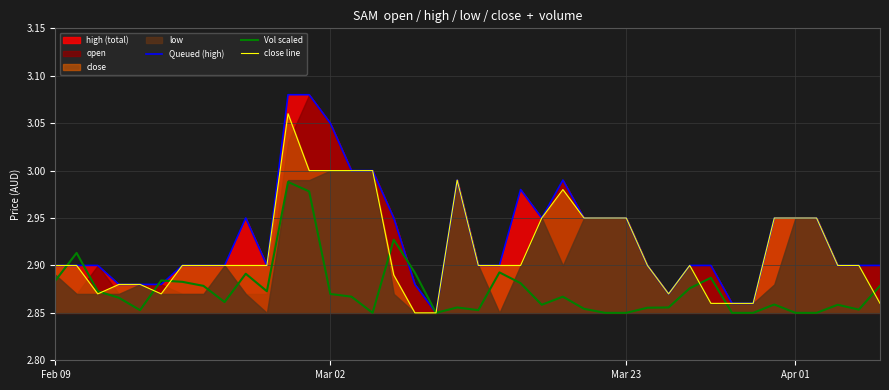

Reading right to left, extract all data points from this chart.

Queued (high): 2.9	2.9	2.9	3.0	3.0	3.0	2.9	2.9	2.9	2.9	2.9	2.9	3.0	3.0	3.0	3.0	3.0	3.0	2.9	2.9	3.0	2.9	2.9	3.0	3.0	3.0	3.0	3.1	3.1	2.9	3.0	2.9	2.9	2.9	2.9	2.9	2.9	2.9	2.9	2.9
Vol scaled: 2.9	2.9	2.9	2.9	2.9	2.9	2.9	2.9	2.9	2.9	2.9	2.9	2.9	2.9	2.9	2.9	2.9	2.9	2.9	2.9	2.9	2.9	2.9	2.9	2.9	2.9	2.9	3.0	3.0	2.9	2.9	2.9	2.9	2.9	2.9	2.9	2.9	2.9	2.9	2.9
close line: 2.9	2.9	2.9	3.0	3.0	3.0	2.9	2.9	2.9	2.9	2.9	2.9	3.0	3.0	3.0	3.0	3.0	2.9	2.9	2.9	3.0	2.9	2.9	2.9	3.0	3.0	3.0	3.0	3.1	2.9	2.9	2.9	2.9	2.9	2.9	2.9	2.9	2.9	2.9	2.9